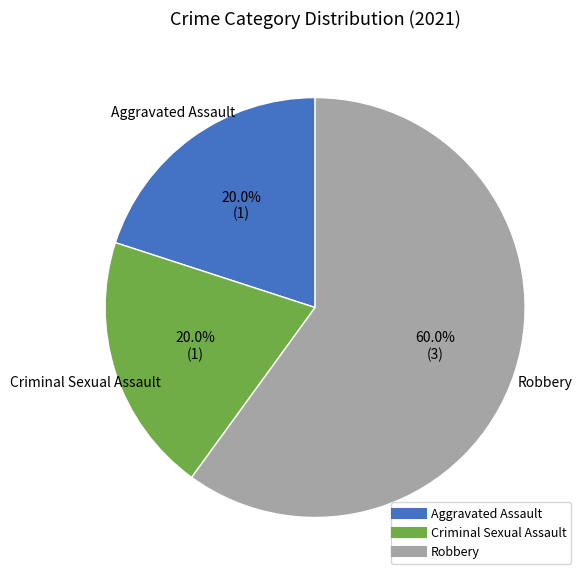

Is there a majority slice in this chart?

Yes